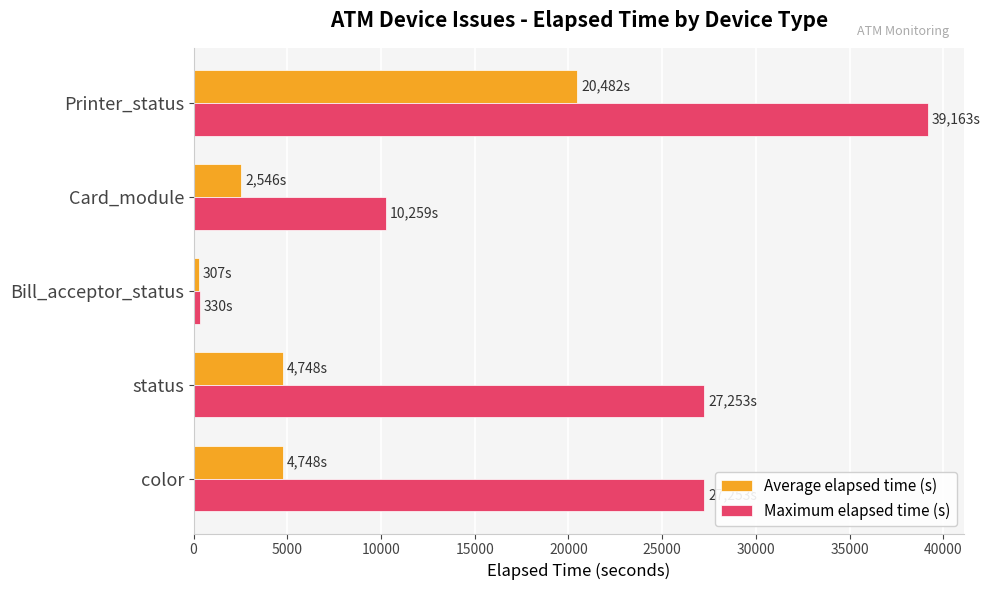

Which series has the largest total across all categories?

Maximum elapsed time (s)